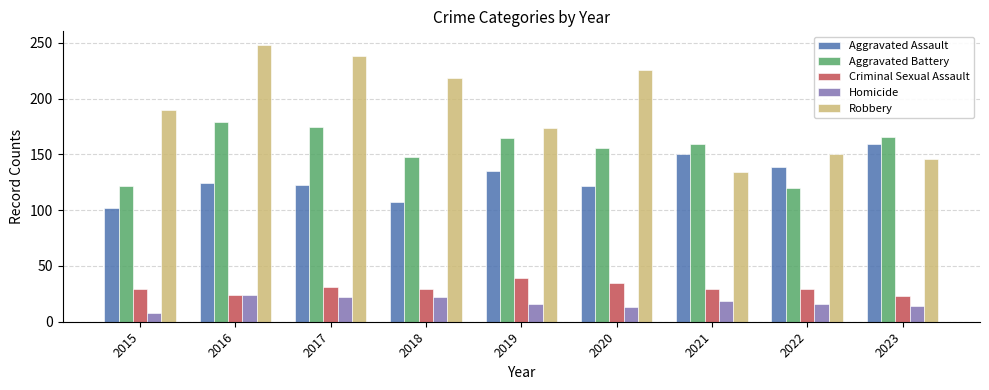

At how many categories does at least one series exceed 10?

9